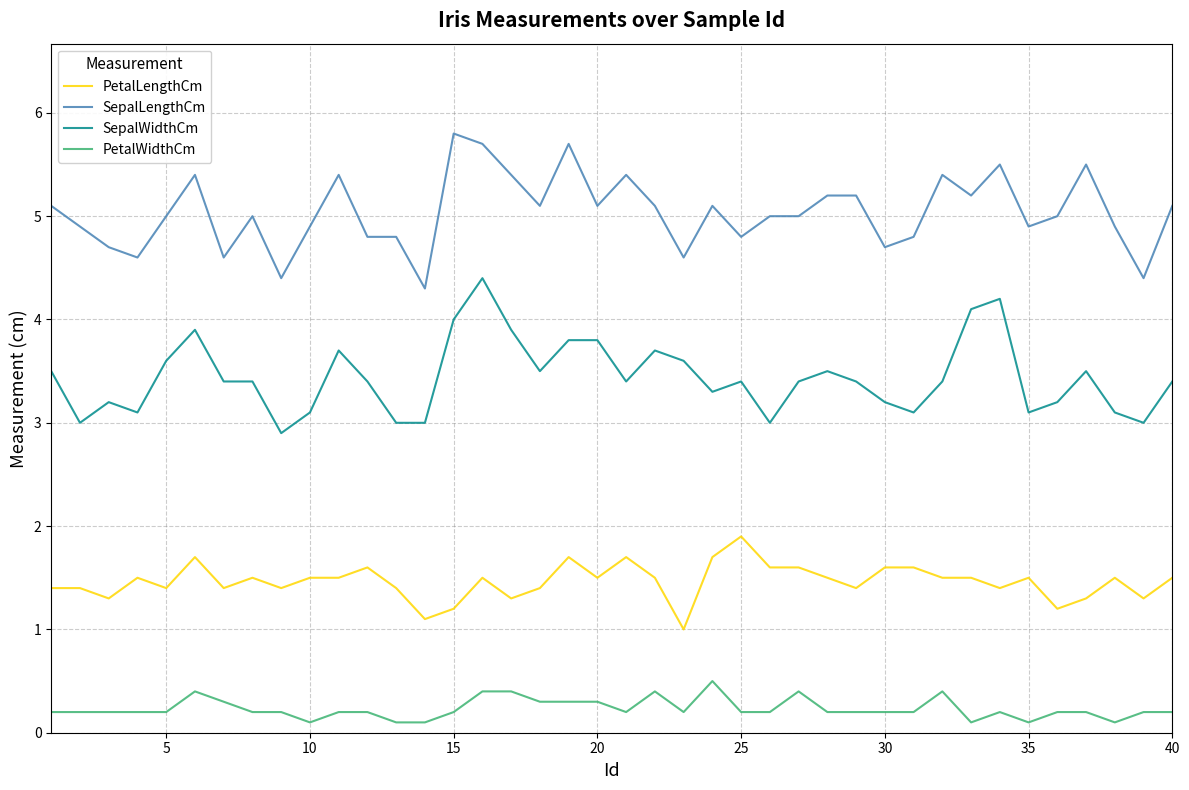

True or false: SepalWidthCm and SepalLengthCm cross at least once.

False